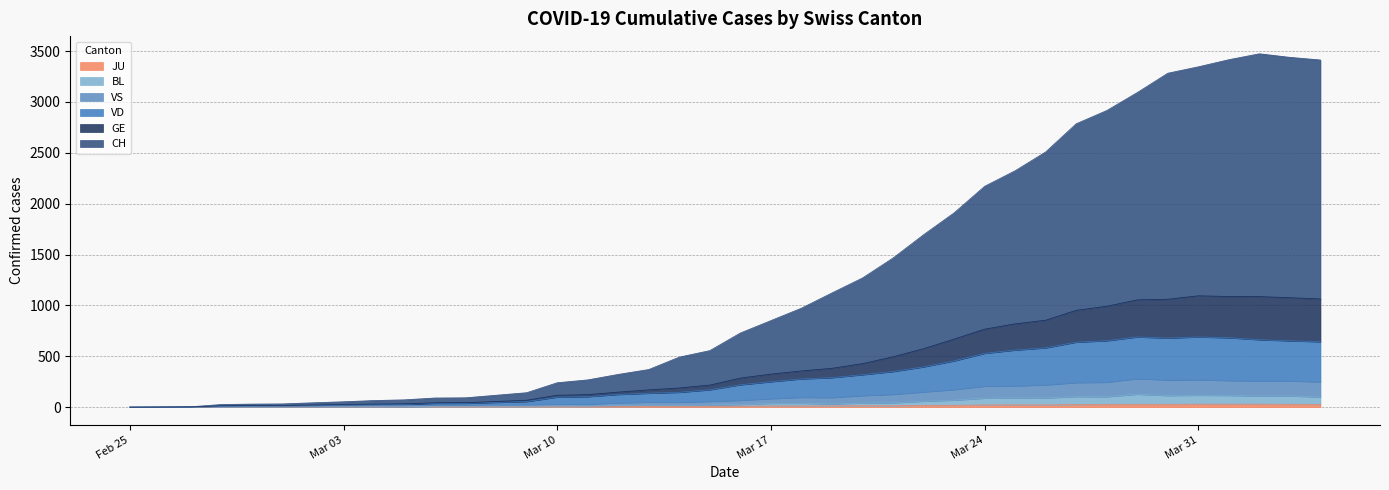

Does the chart have visible grid lines?

Yes